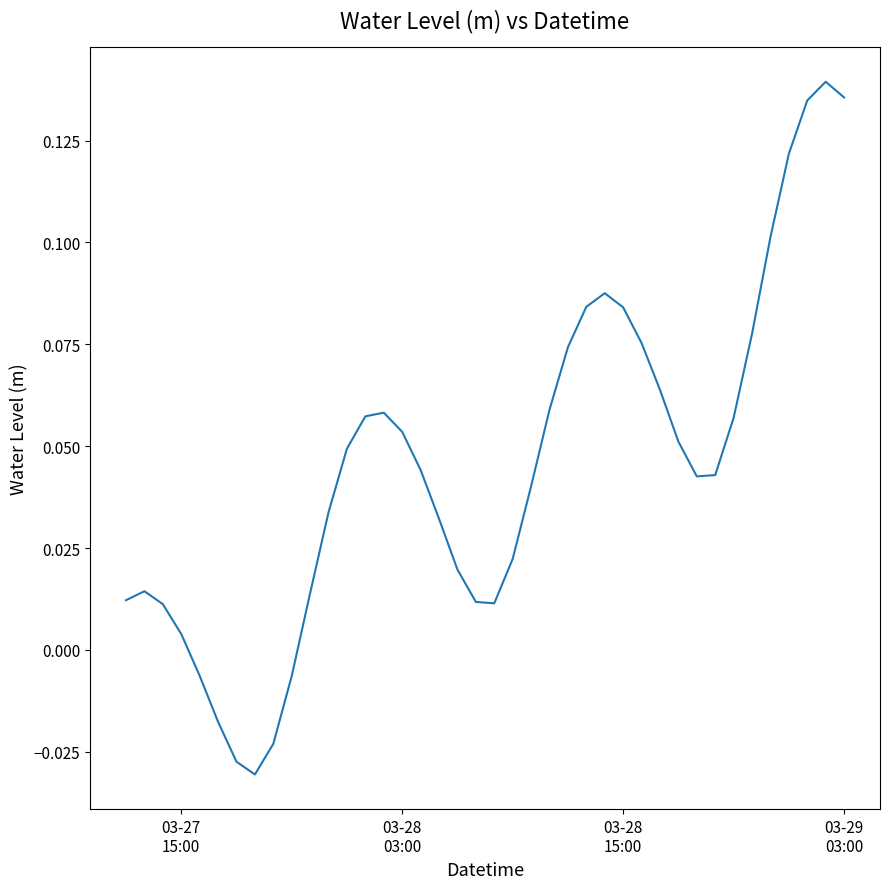

Does the chart display data point markers on the line(s)?

No